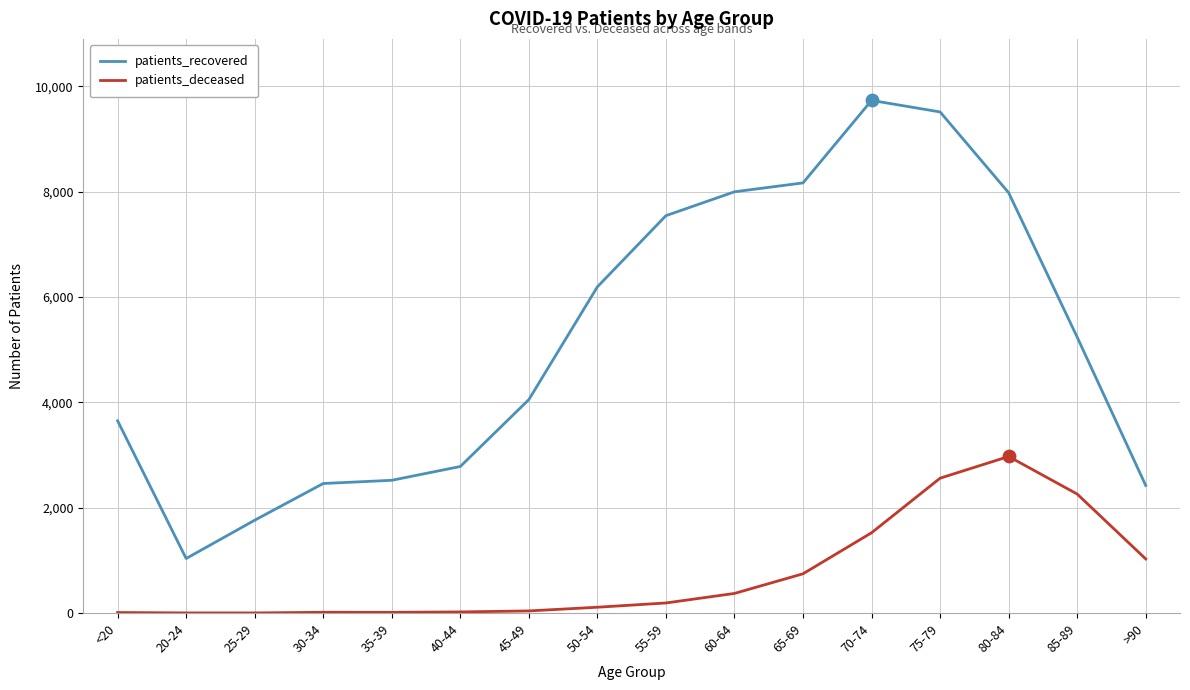

What is the total value across all series at 25-29?

1766